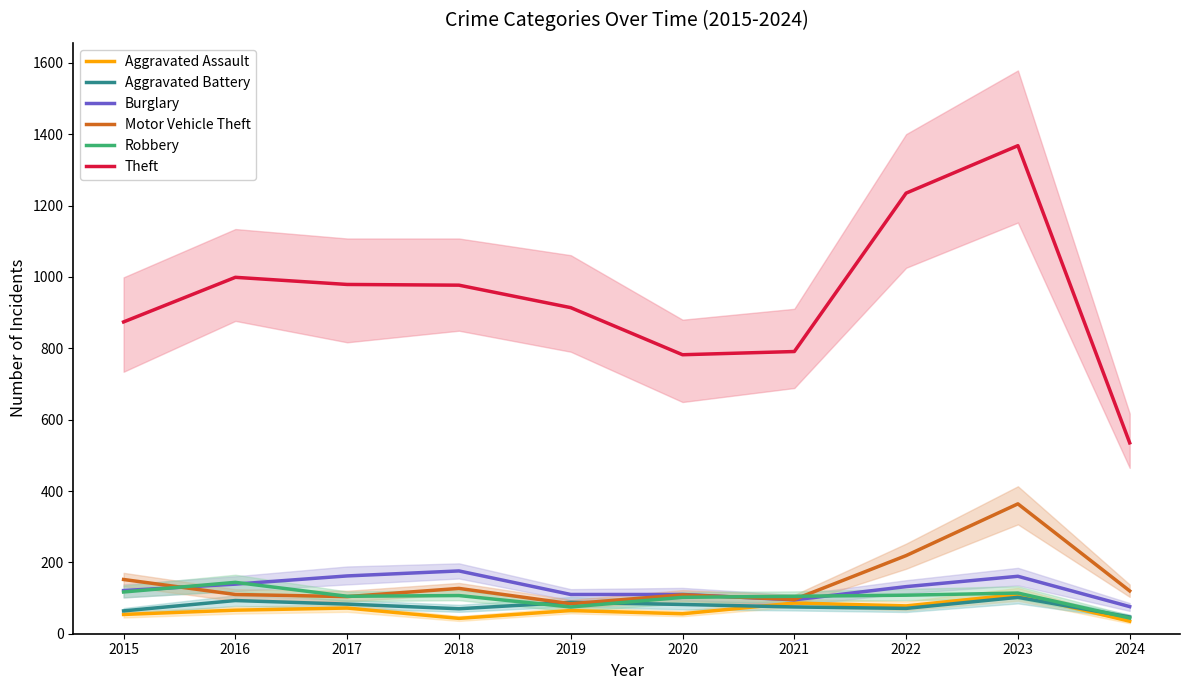

At which category is the sum across all series the highest?

2023